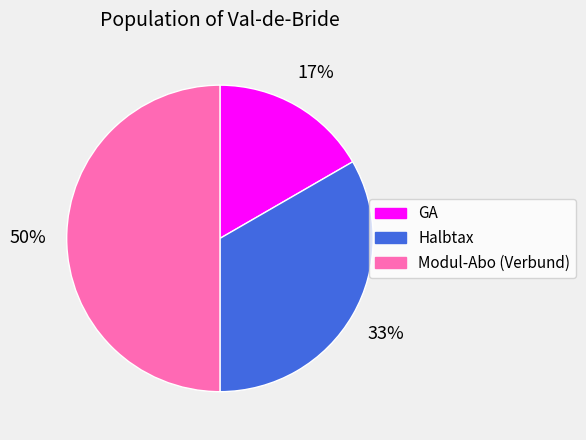

Rank the categories by value from lowest to highest.

GA, Halbtax, Modul-Abo (Verbund)